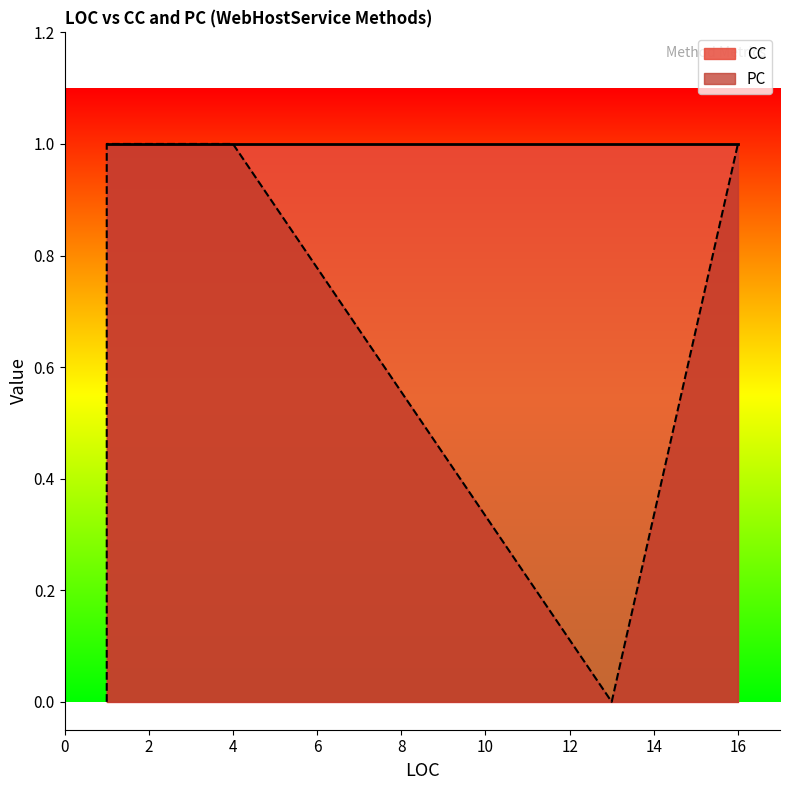

How many data points in PC are less than 1?

4